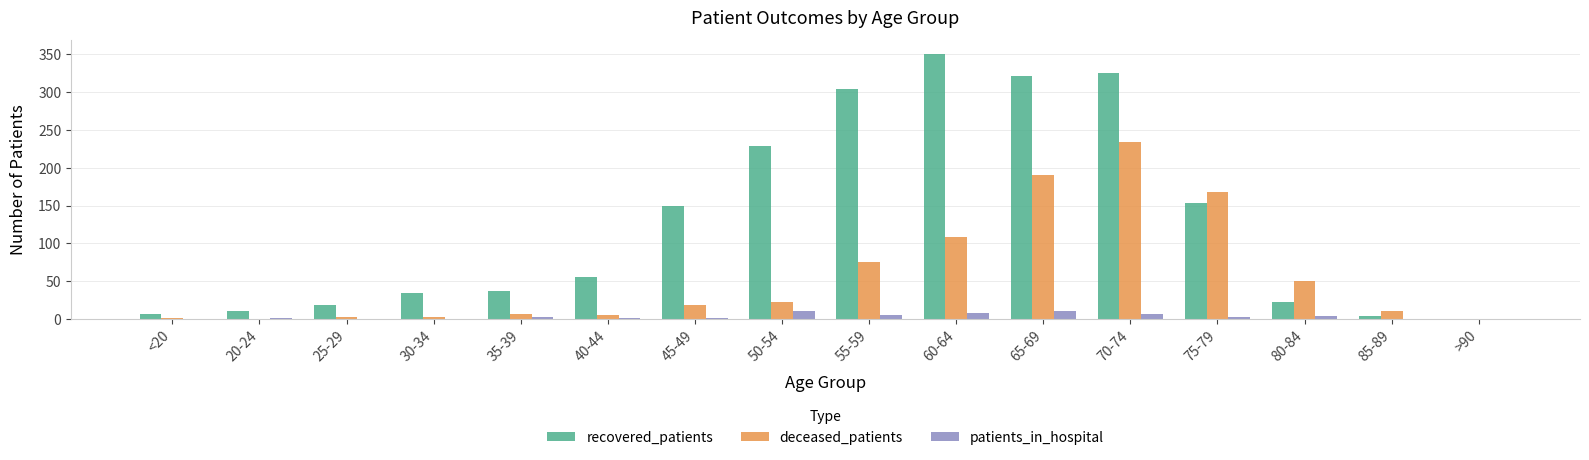

What is the sum of all deceased_patients values?

894